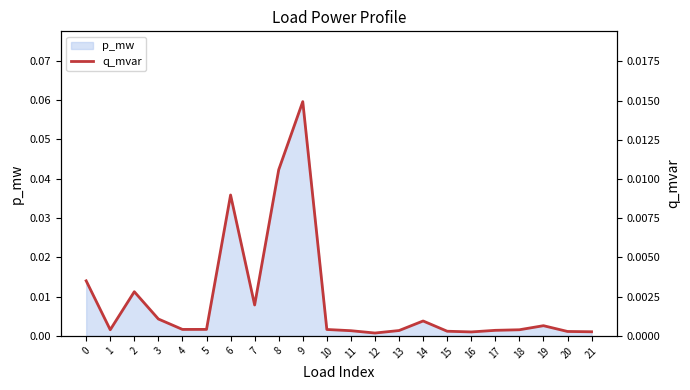

Rank the categories by value from highest to lowest.

9, 8, 6, 0, 2, 7, 3, 14, 19, 5, 4, 10, 1, 18, 17, 13, 11, 15, 20, 21, 16, 12